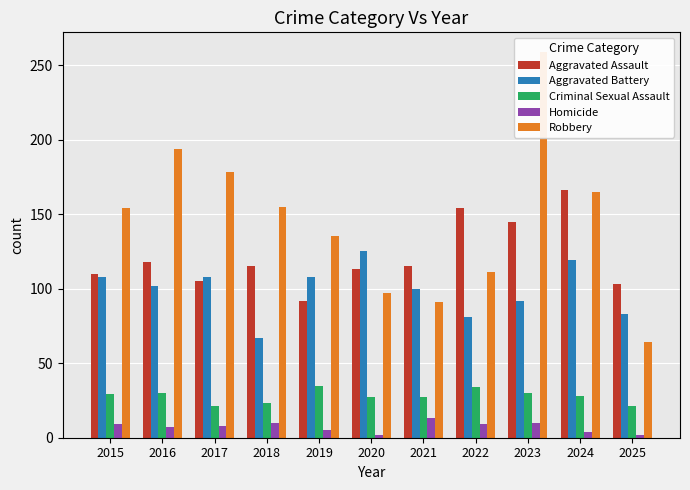

How many data points in Homicide are less than 8?

5